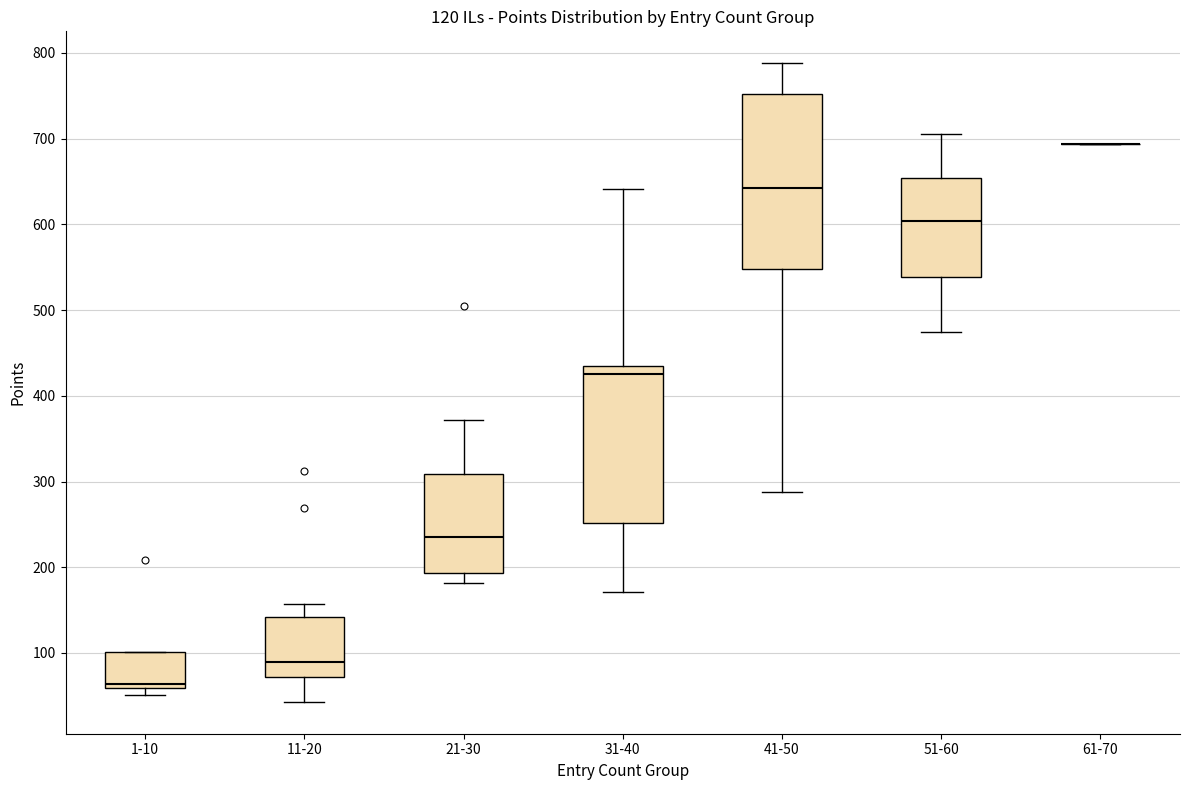

Comparing the boxes themselves (not the whiskers), which one is the tallest?

41-50